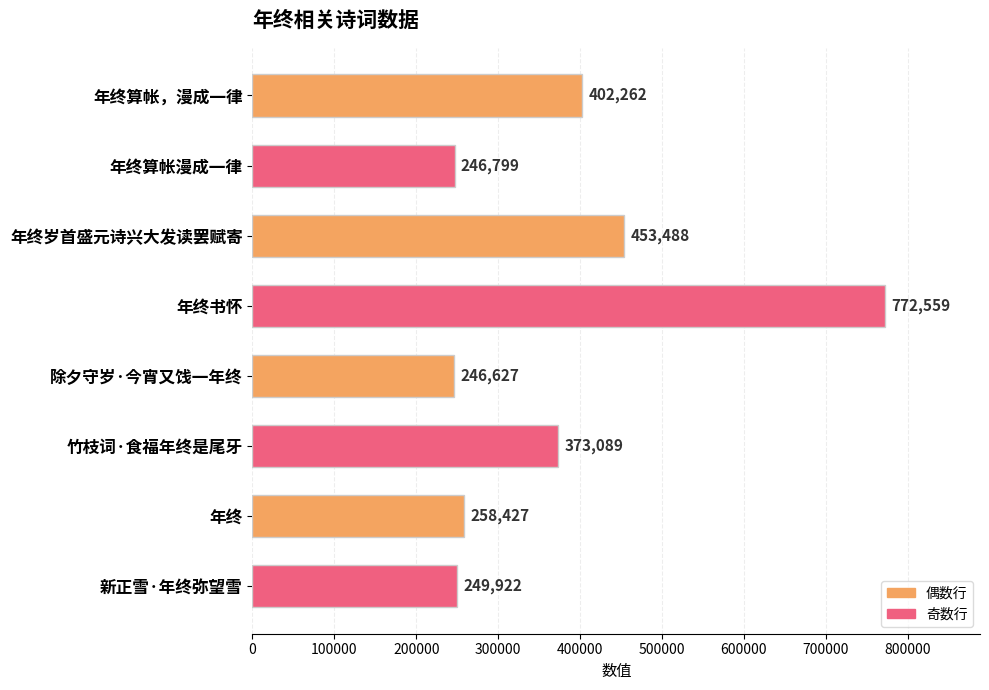

Rank the categories by value from highest to lowest.

年终书怀, 年终岁首盛元诗兴大发读罢赋寄, 年终算帐，漫成一律, 竹枝词·食福年终是尾牙, 年终, 新正雪·年终弥望雪, 年终算帐漫成一律, 除夕守岁·今宵又饯一年终